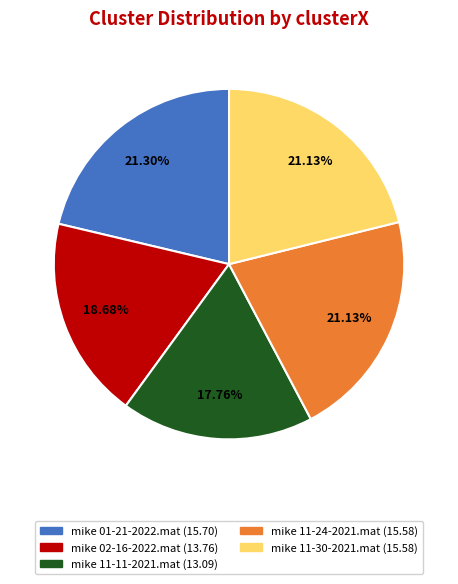

To the nearest percent, what portion does mike 11-24-2021.mat represent?

21%